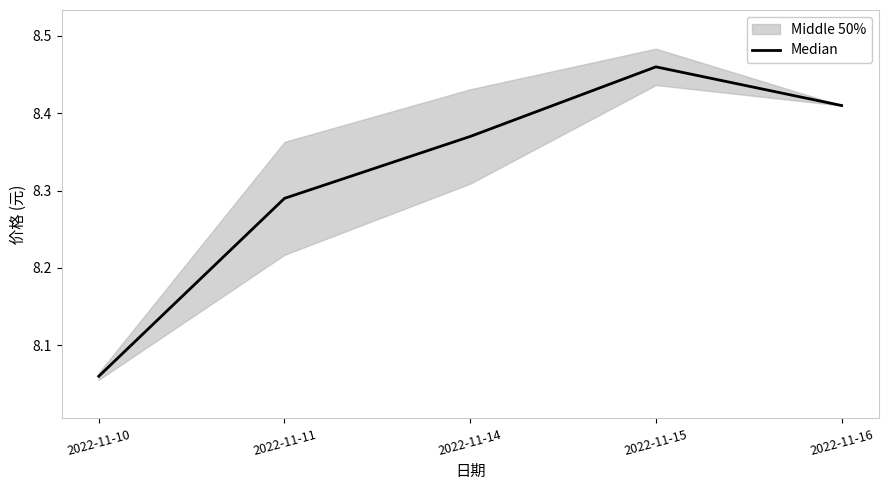

Where is the data nearest to the value 8?

2022-11-10